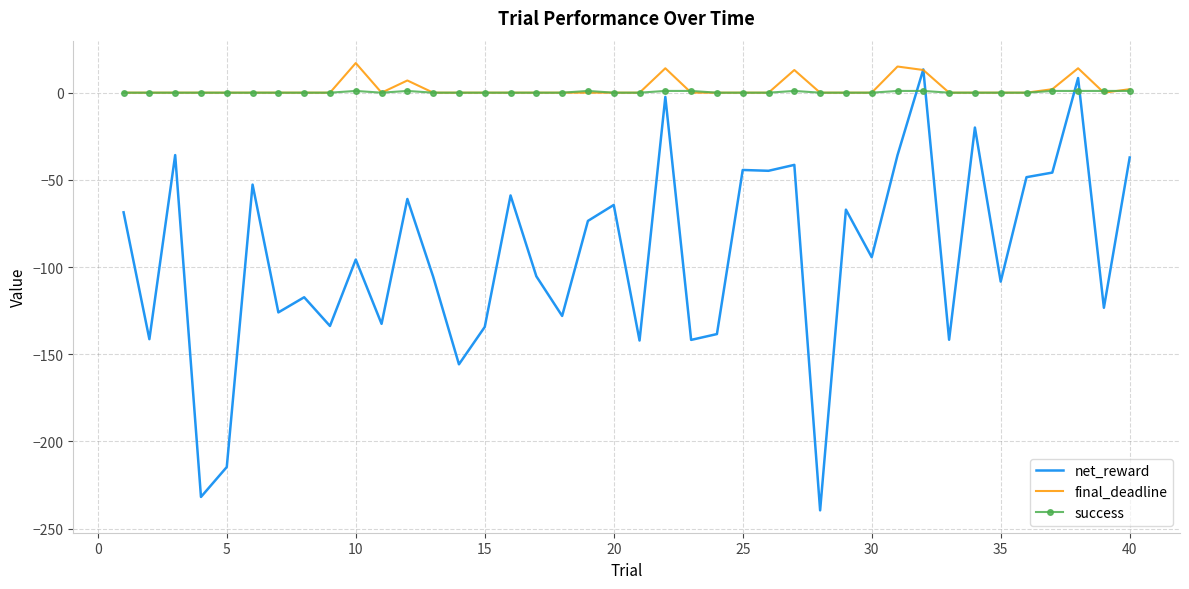

Rank the series by their maximum value, from highest to lowest.

final_deadline, net_reward, success